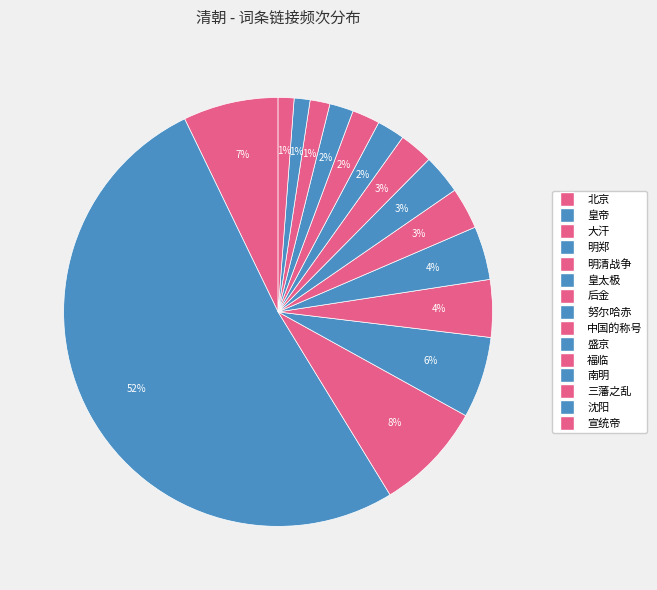

How many slices are in this pie chart?

15